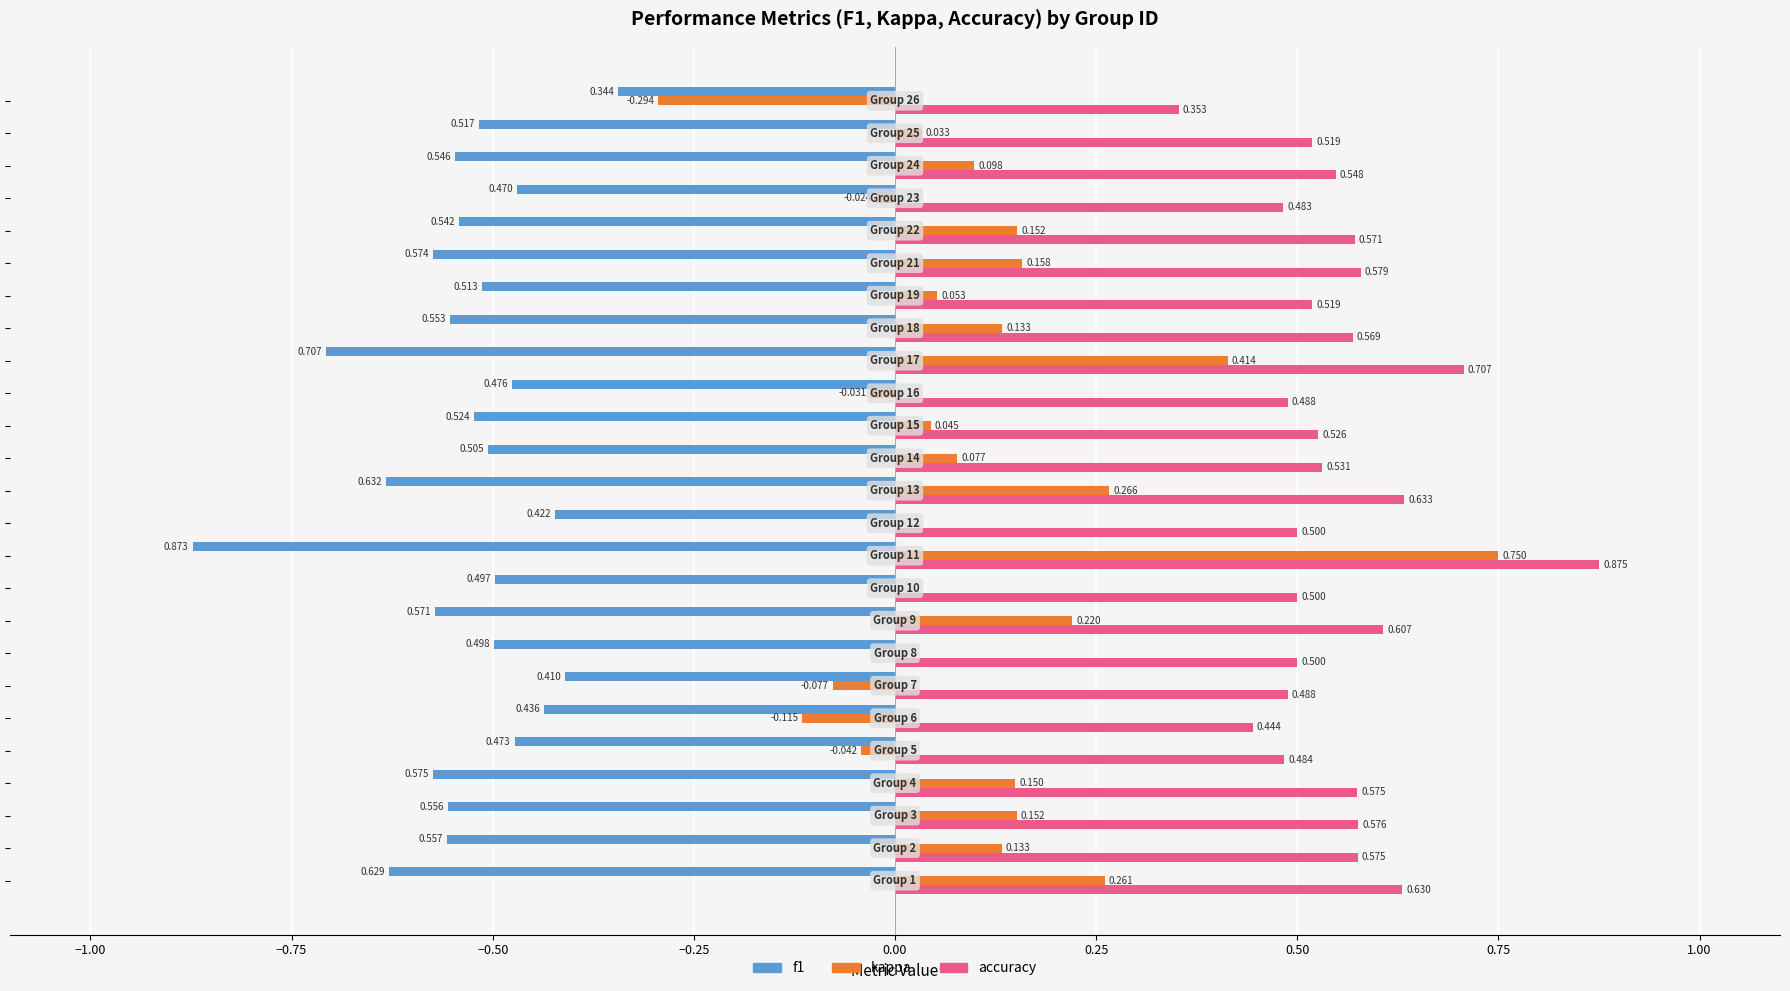

Which series has the largest total across all categories?

accuracy